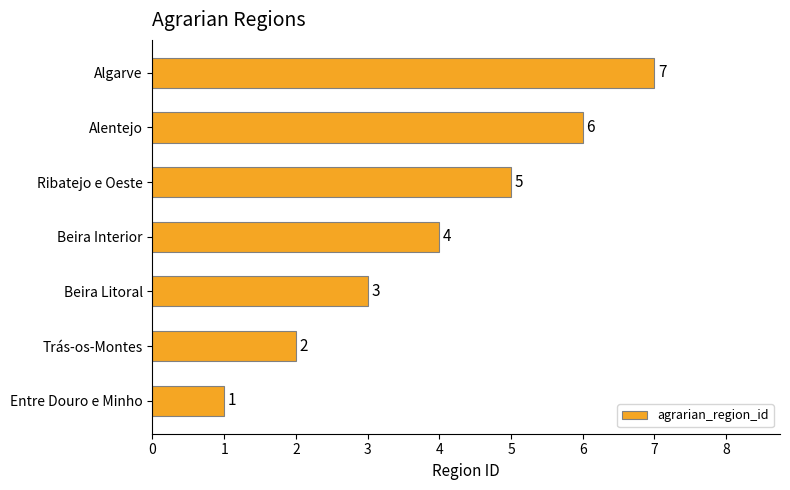

The value at Ribatejo e Oeste is 5. True or false?

True